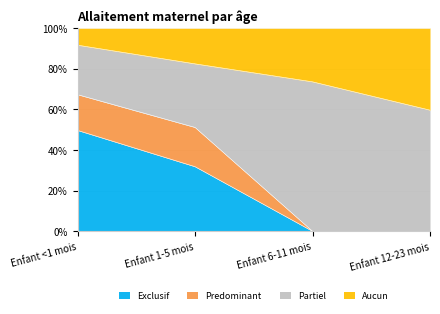

What are all the series names shown in the legend?

Exclusif, Predominant, Partiel, Aucun